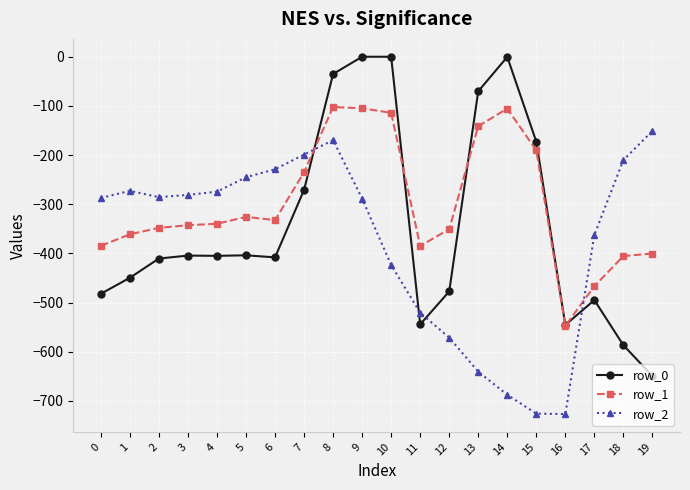

Which series ends up on top after the final intersection of row_1 and row_2?

row_2